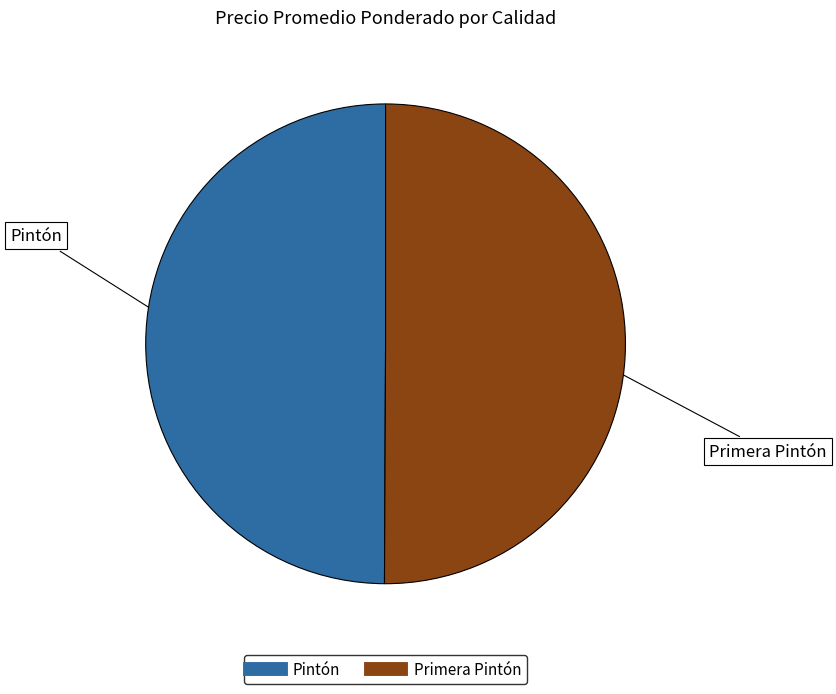

Is the sum of Pintón and Primera Pintón greater than half?

Yes